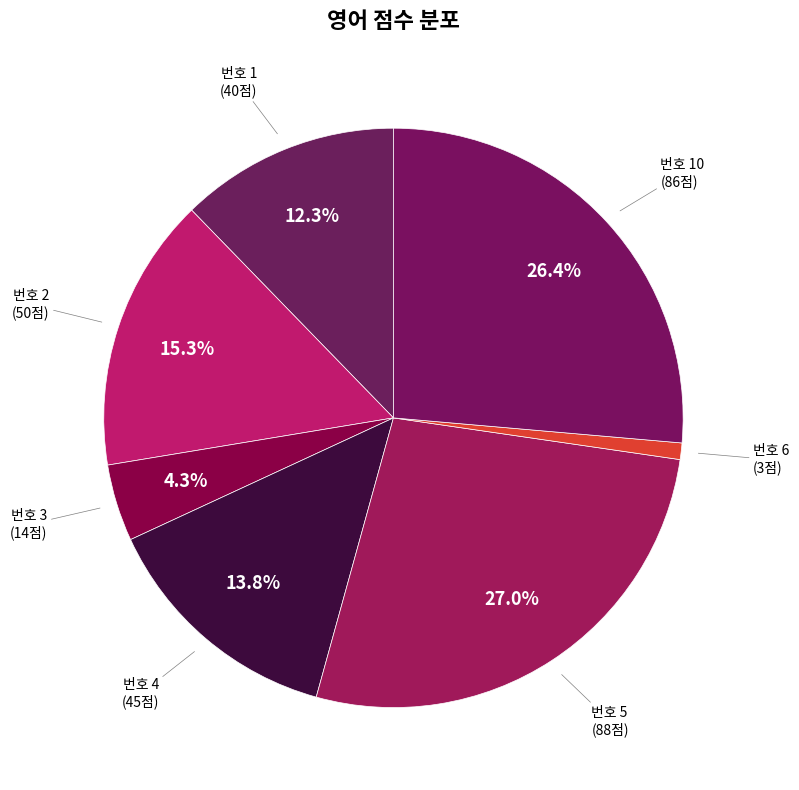

Which category has the biggest portion of the pie?

5